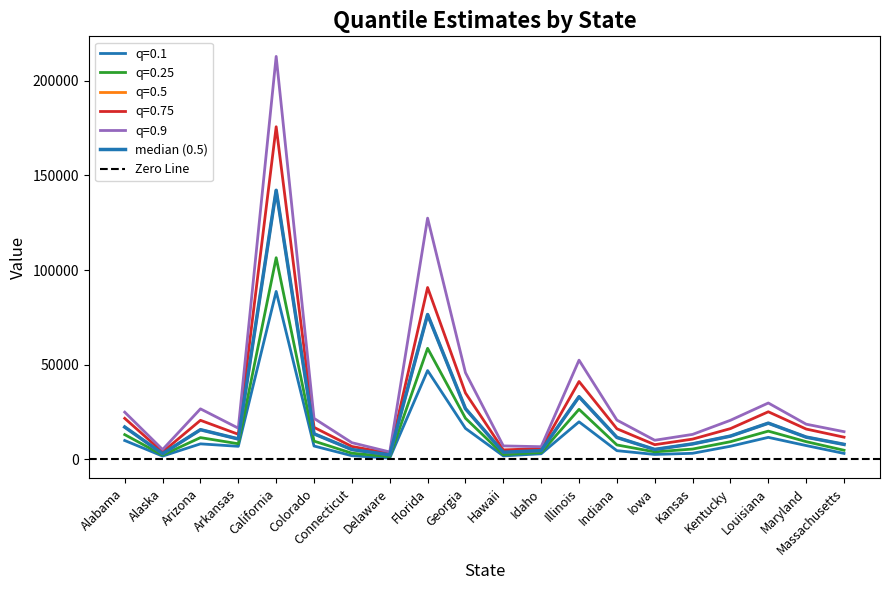

Reading left to right, what are all the values shown in this chart?

0.1: Alabama=9916	Alaska=1676	Arizona=8147	Arkansas=6841	California=88714	Colorado=7002	Connecticut=1877	Delaware=630	Florida=46887	Georgia=16332	Hawaii=1774	Idaho=2905	Illinois=19790	Indiana=4550	Iowa=2550	Kansas=3155	Kentucky=6882	Louisiana=11578	Maryland=7241	Massachusetts=3090
0.25: Alabama=13024	Alaska=2214	Arizona=11453	Arkansas=8195	California=106536	Colorado=9599	Connecticut=3207	Delaware=1412	Florida=58649	Georgia=21681	Hawaii=2499	Idaho=3587	Illinois=26409	Indiana=7574	Iowa=3912	Kansas=5404	Kentucky=9278	Louisiana=14877	Maryland=9312	Massachusetts=4764
0.5: Alabama=17026	Alaska=2927	Arizona=15634	Arkansas=10731	California=142175	Colorado=13465	Connecticut=5140	Delaware=2329	Florida=76504	Georgia=26755	Hawaii=3711	Idaho=4558	Illinois=33066	Indiana=11539	Iowa=5188	Kansas=8131	Kentucky=12253	Louisiana=19093	Maryland=11709	Massachusetts=7868
0.75: Alabama=21625	Alaska=3857	Arizona=20591	Arkansas=13202	California=175762	Colorado=16866	Connecticut=6757	Delaware=3187	Florida=90788	Georgia=35040	Hawaii=4948	Idaho=5651	Illinois=41101	Indiana=16126	Iowa=7711	Kansas=10660	Kentucky=16211	Louisiana=25105	Maryland=15976	Massachusetts=11673
0.9: Alabama=24896	Alaska=5141	Arizona=26649	Arkansas=16434	California=212937	Colorado=21619	Connecticut=8764	Delaware=3858	Florida=127456	Georgia=45790	Hawaii=7065	Idaho=6644	Illinois=52384	Indiana=20719	Iowa=10047	Kansas=13151	Kentucky=20612	Louisiana=29743	Maryland=18540	Massachusetts=14583